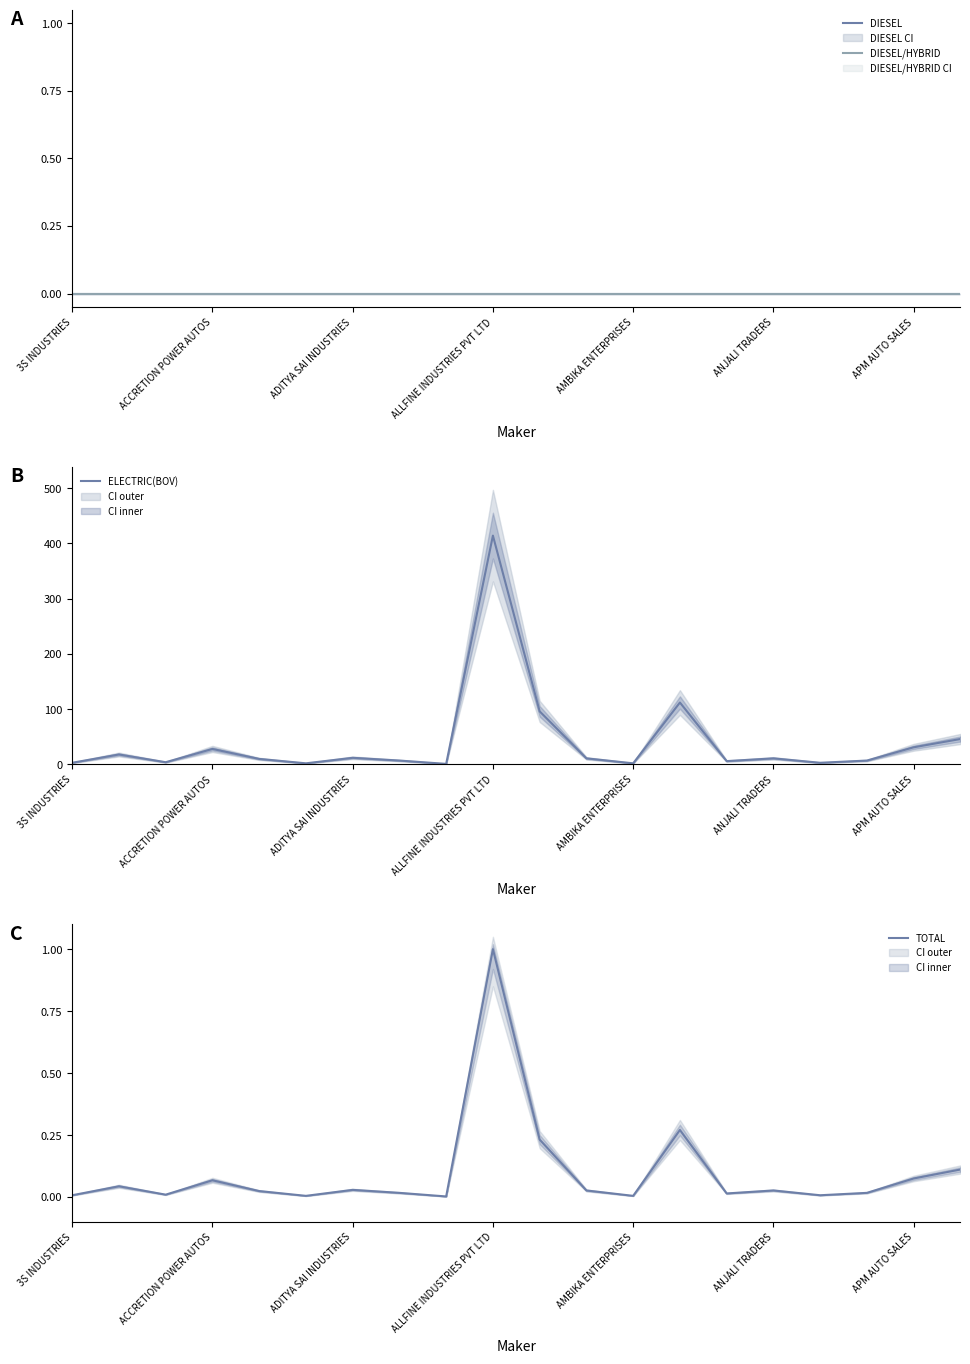

What position from the left is 17?

18